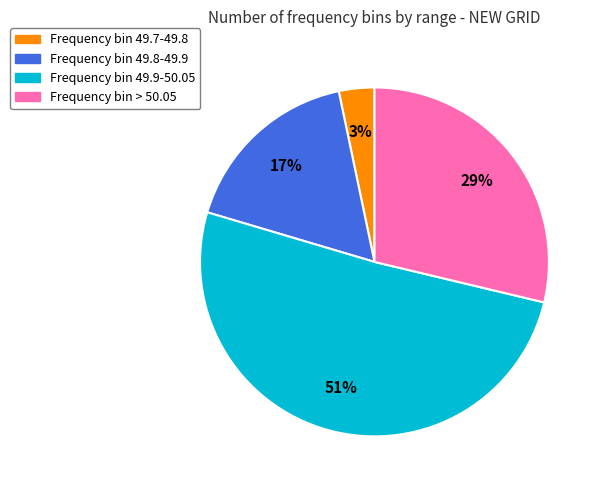

Which has a higher value, Frequency bin 49.8-49.9 or Frequency bin 49.7-49.8?

Frequency bin 49.8-49.9